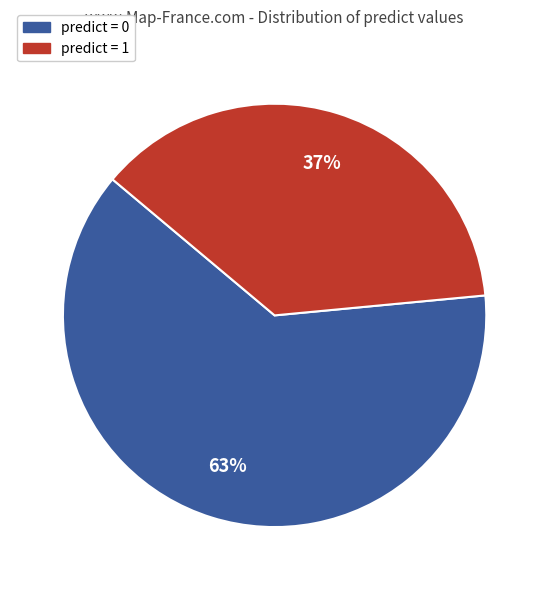

What percentage is the predict = 1 slice, to the nearest percent?

37%